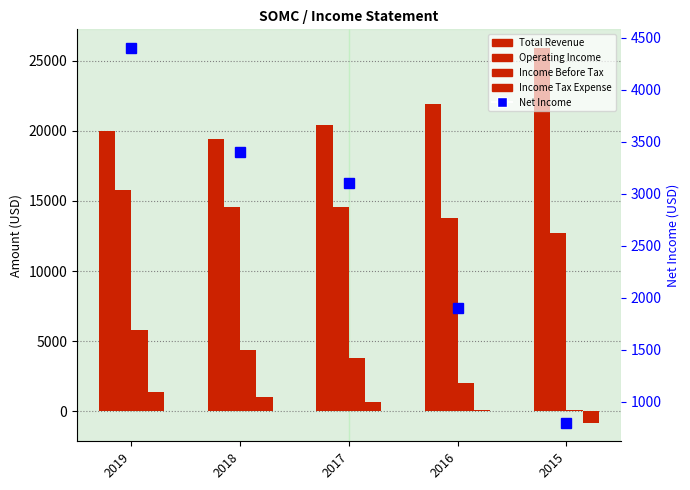

What is the minimum value for Income Before Tax?

100